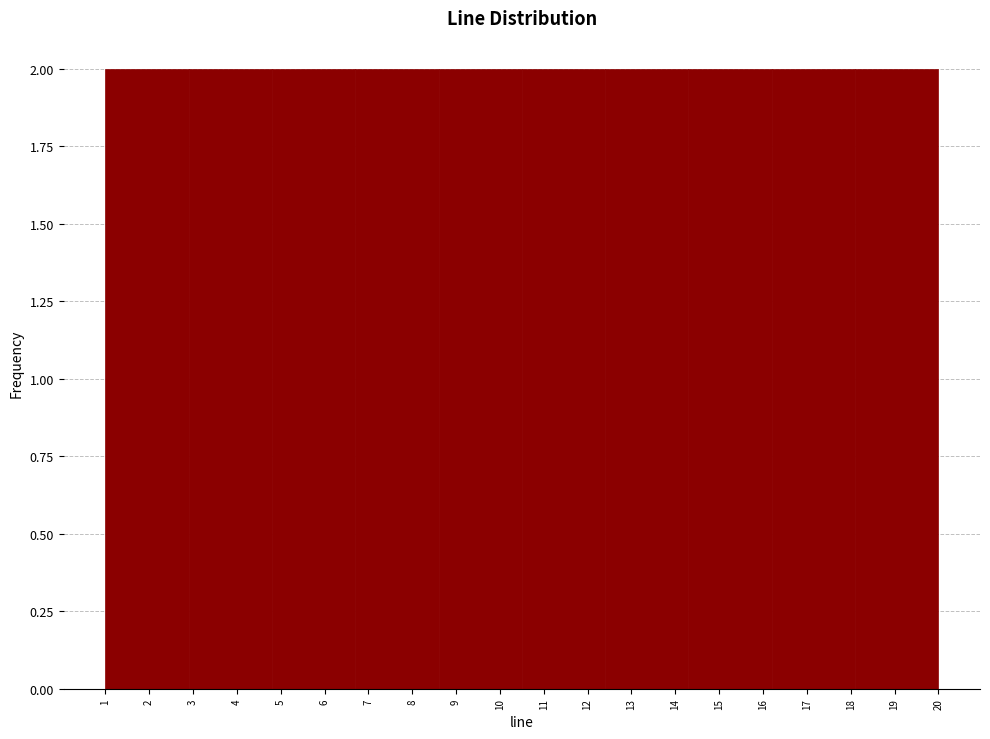

How tall is the bar that spans 10.5 to 12.4 on the x-axis? The values are not printed on the chart, so give them approximately, as read against the axis.

2